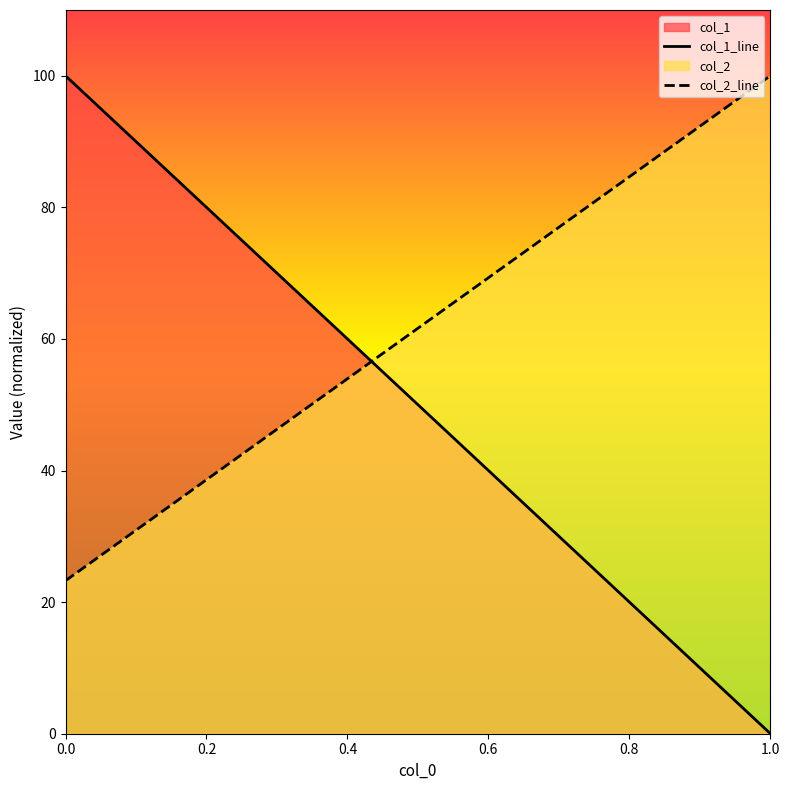

Which series has the largest range (max minus min)?

col_1